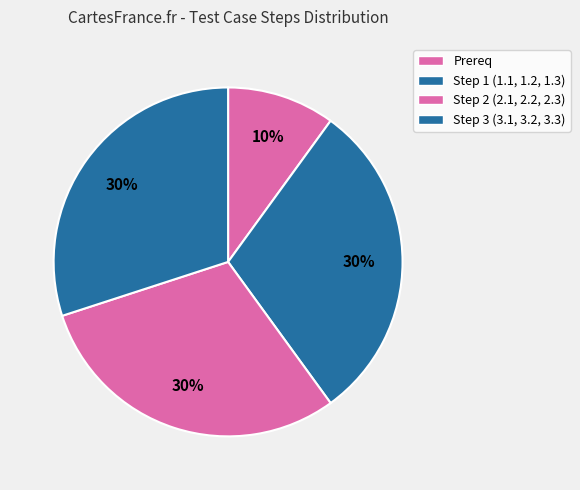

Between Step 1 (1.1, 1.2, 1.3) and Step 3 (3.1, 3.2, 3.3), which is larger?

Step 1 (1.1, 1.2, 1.3)